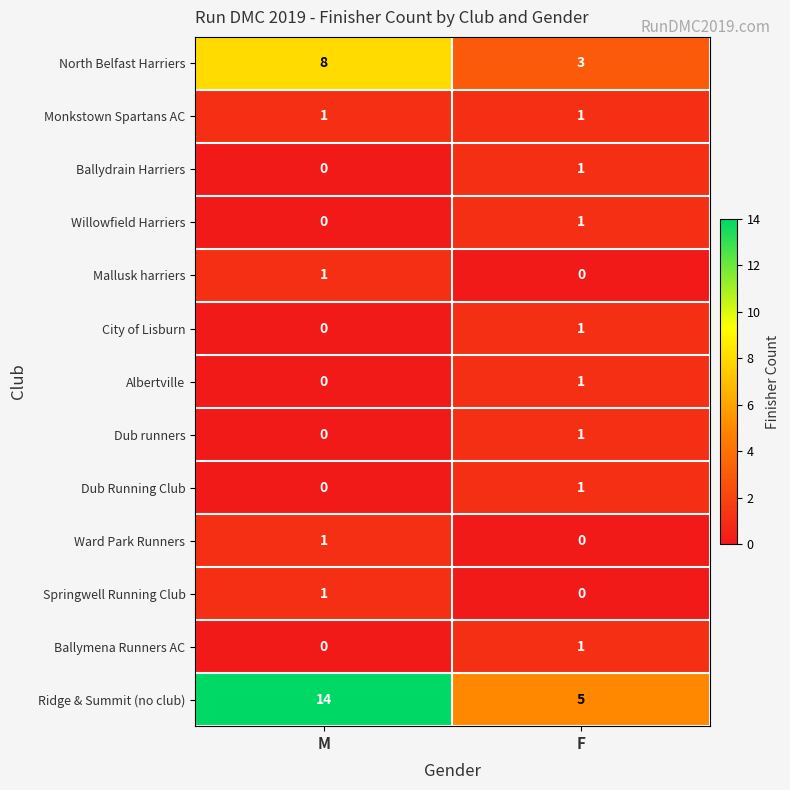

The value of Dub runners at M is 0. True or false?

True